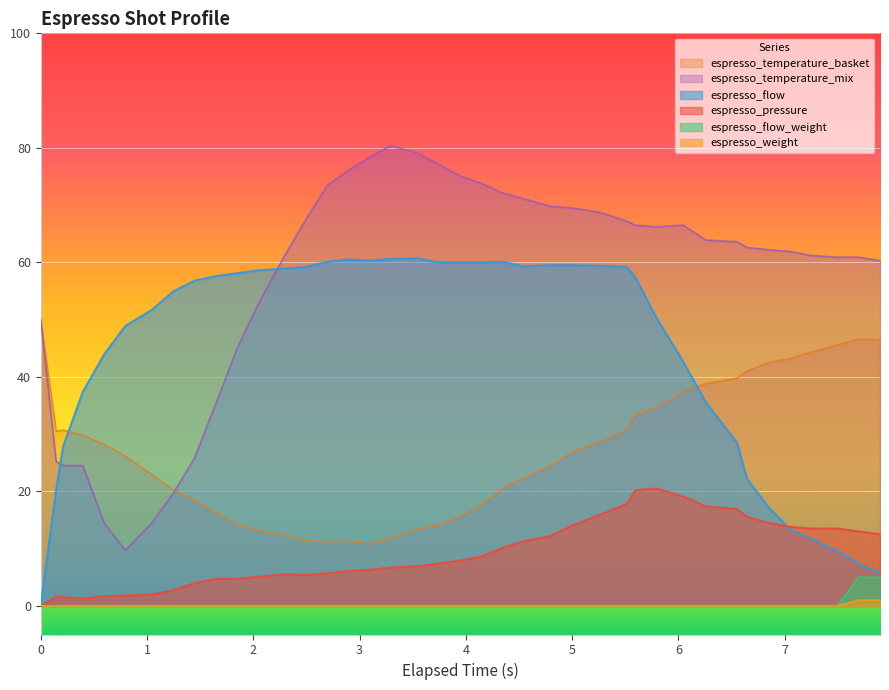

True or false: espresso_pressure and espresso_weight cross at least once.

False